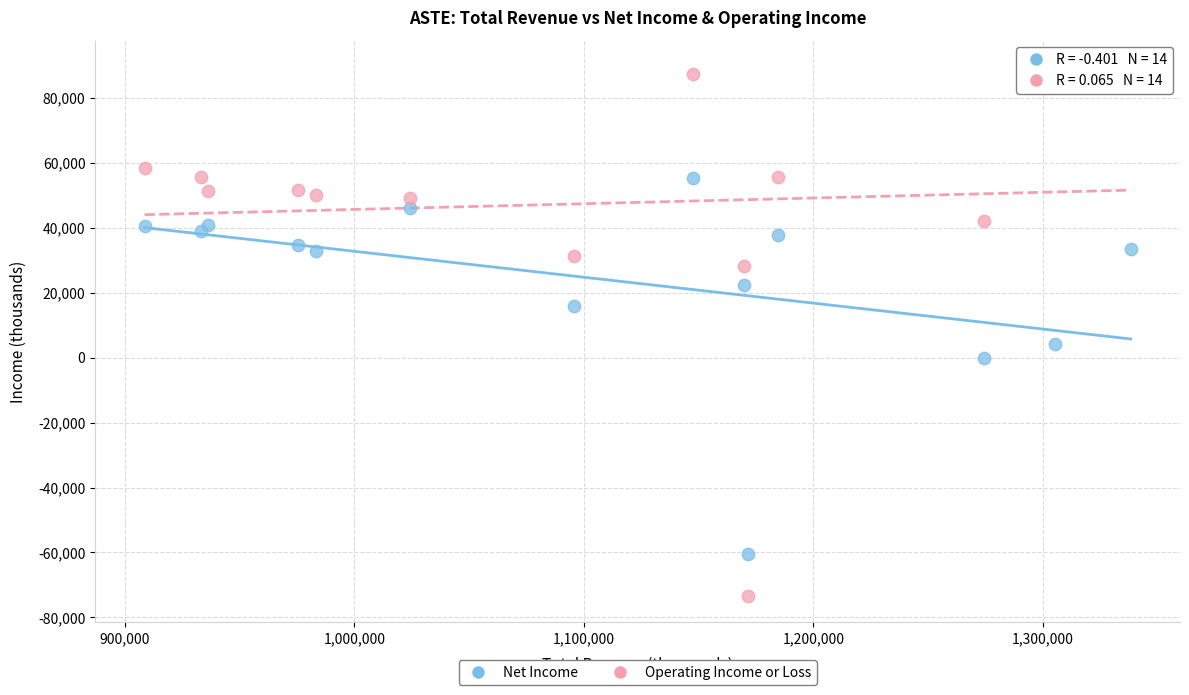

What is the X range (max minus min) for the scatter plot?

429600